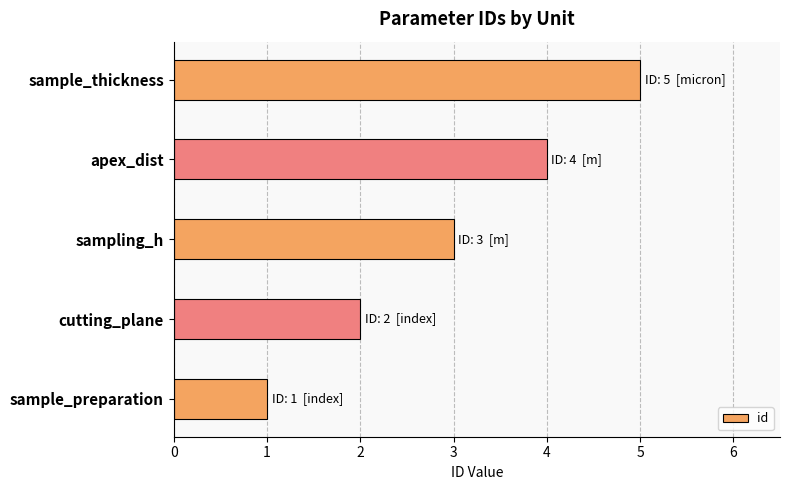

True or false: the data shows 1 at sample_preparation.

True